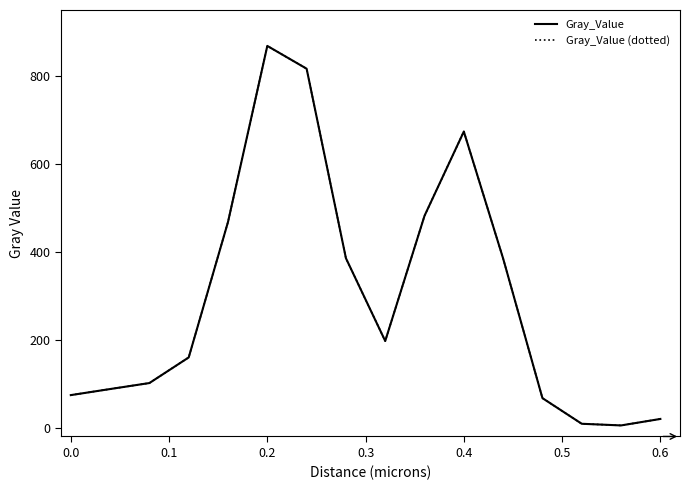

Which series has the widest spread of values?

Gray_Value